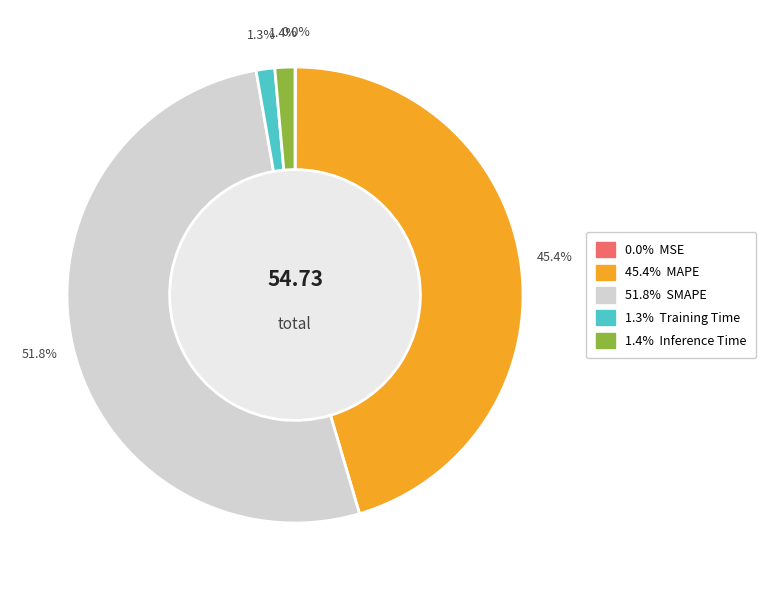

Does any single category account for the majority?

Yes